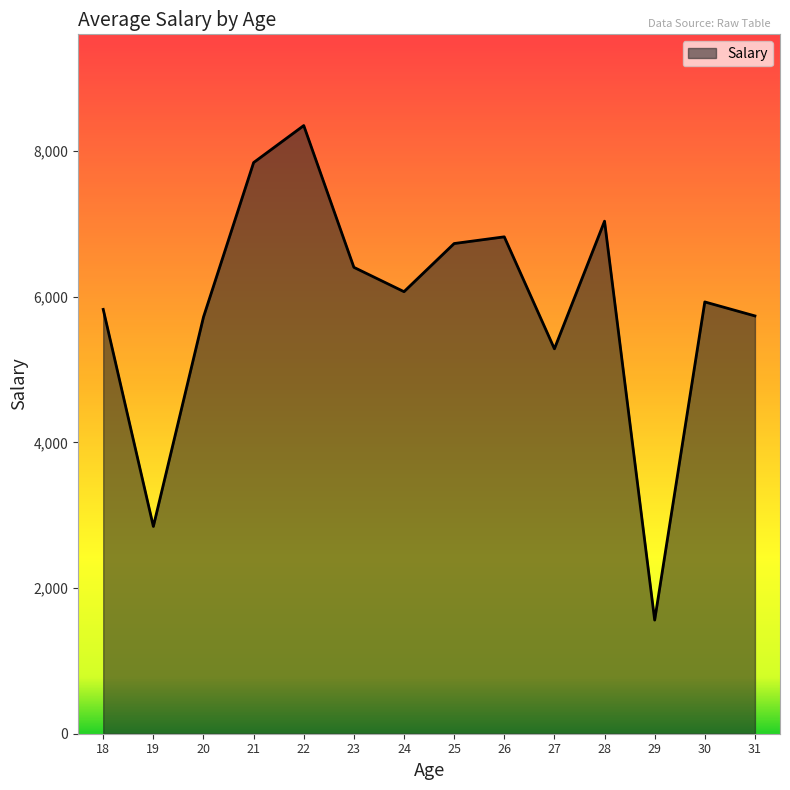

What is the average value?

5869.1